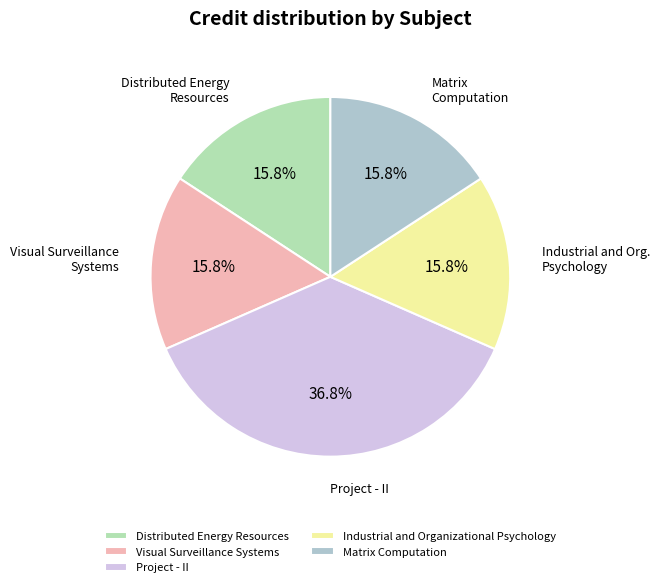

Count the number of slices in the pie.

5